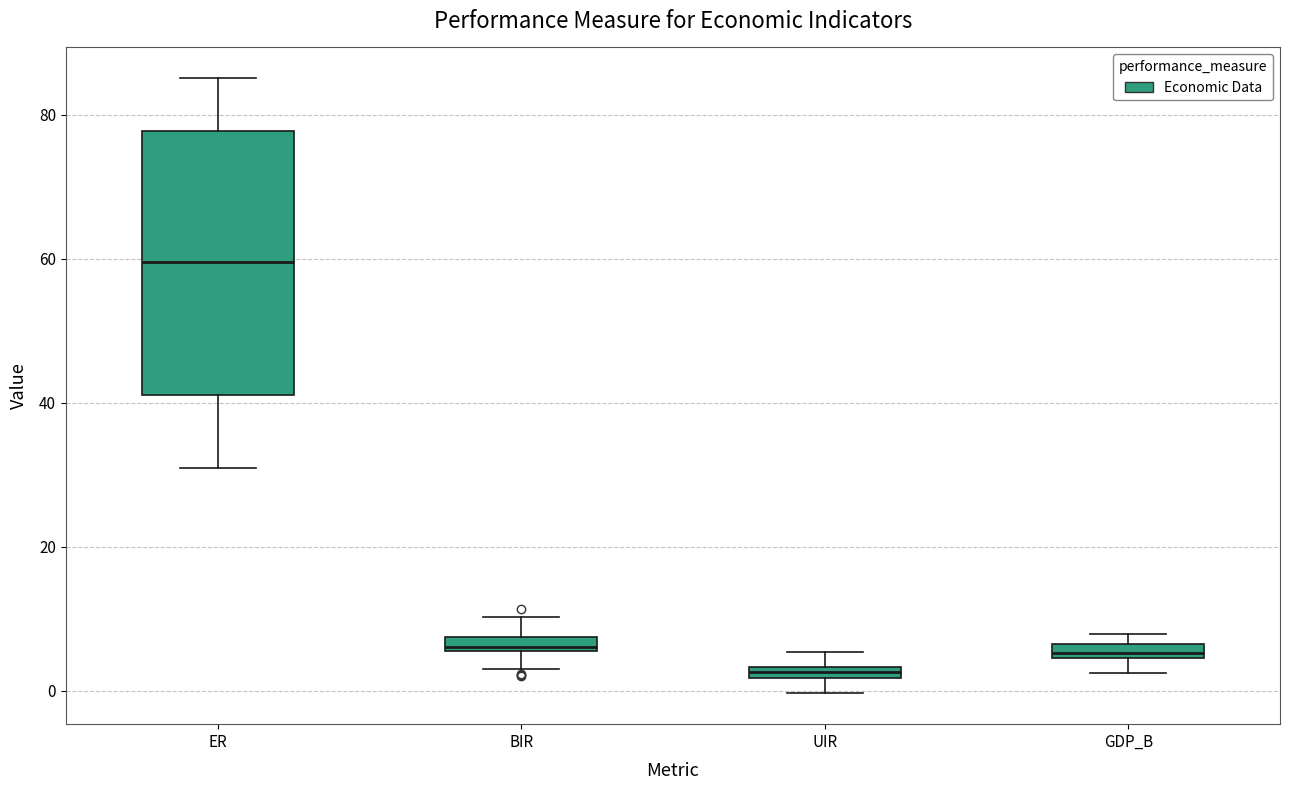

Which box's median line is the highest?

ER